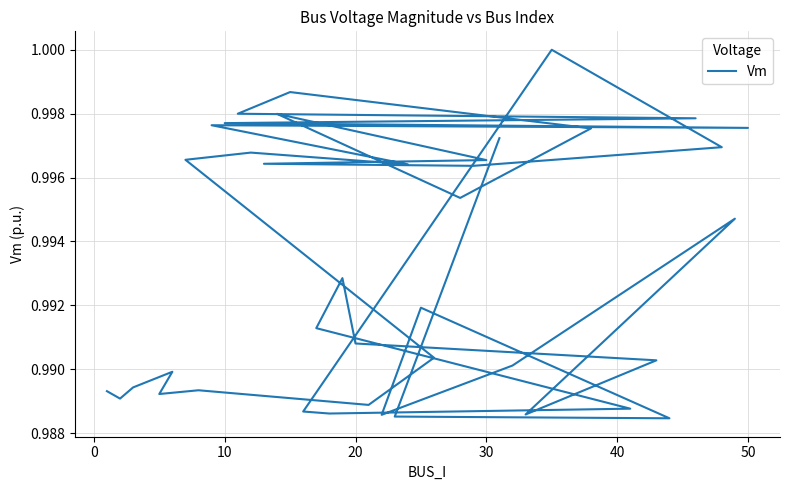

How many interior local valleys (lower than both neighbors) does the data have?

11